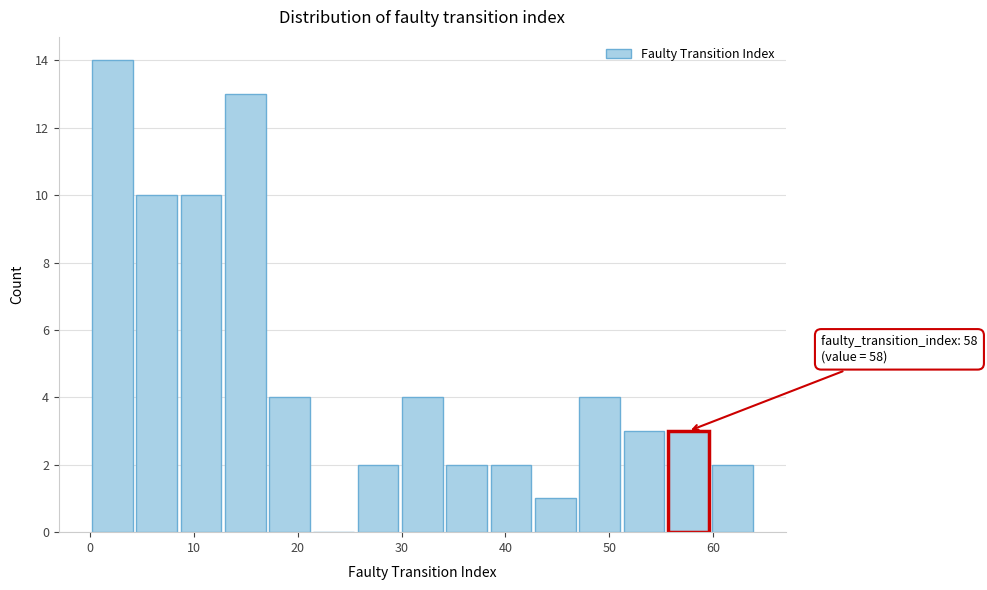

Over which range of the x-axis is the bar tallest?

0 to 4